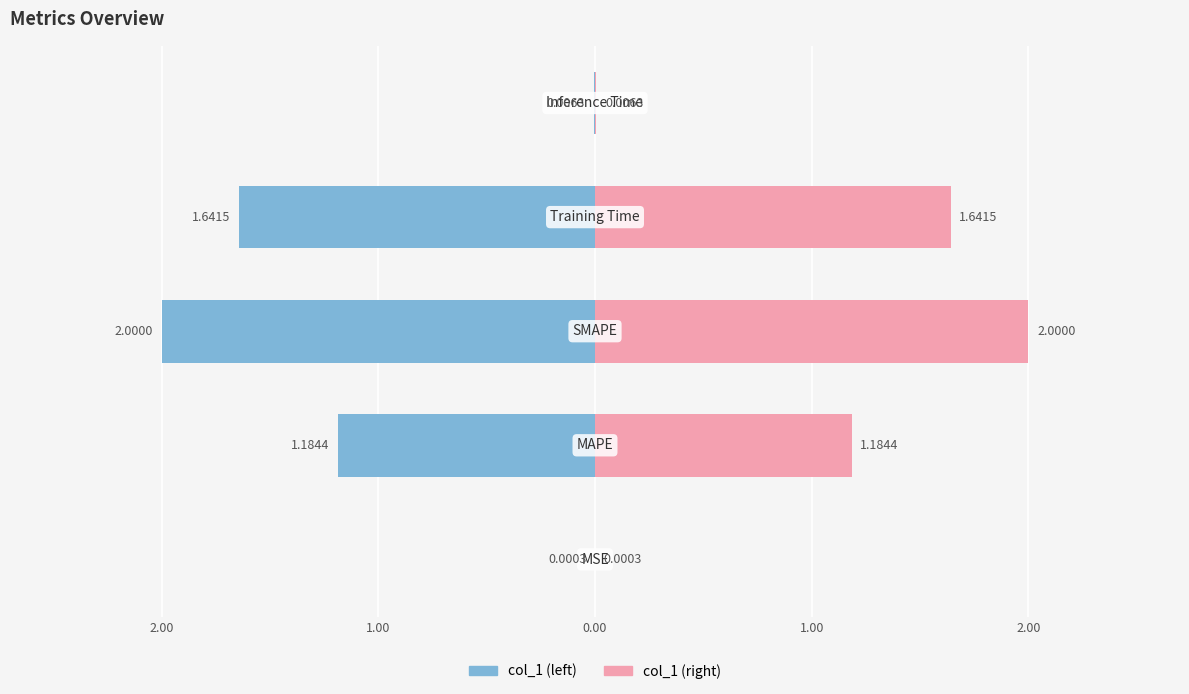

Reading left to right, extract all data points from this chart.

col_1 (left): -0.0	-1.2	-2.0	-1.6	-0.0
col_1 (right): 0.0	1.2	2.0	1.6	0.0